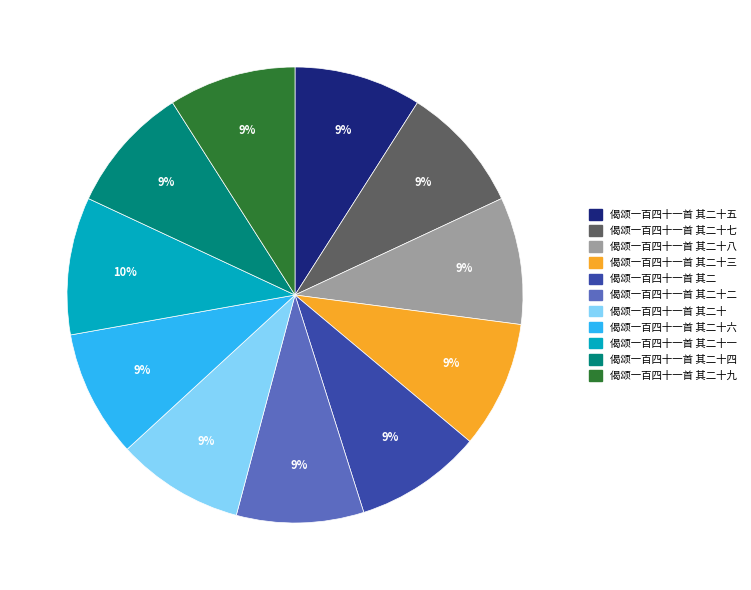

Is there any slice that represents more than half of the pie?

No